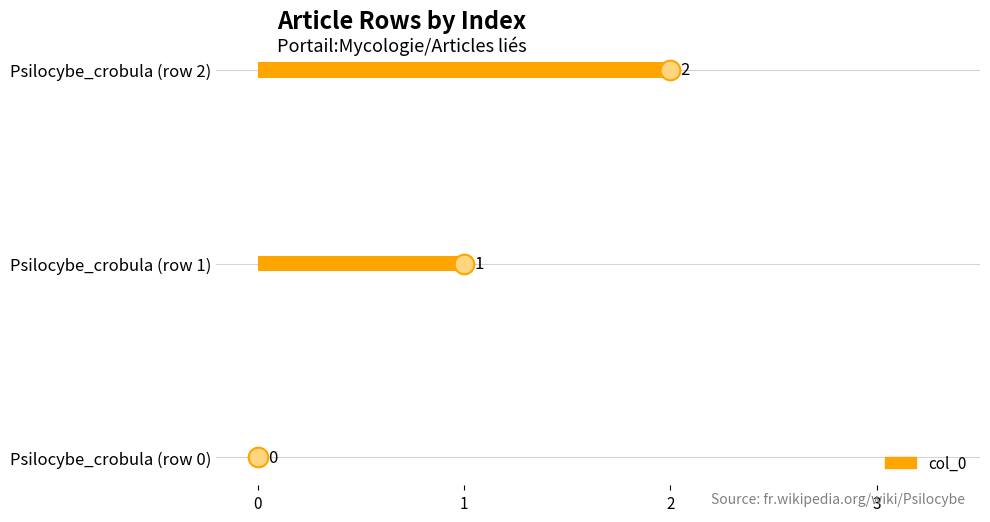

What is the ratio of the value at Psilocybe_crobula (row 1) to the value at Psilocybe_crobula (row 2)?

0.5